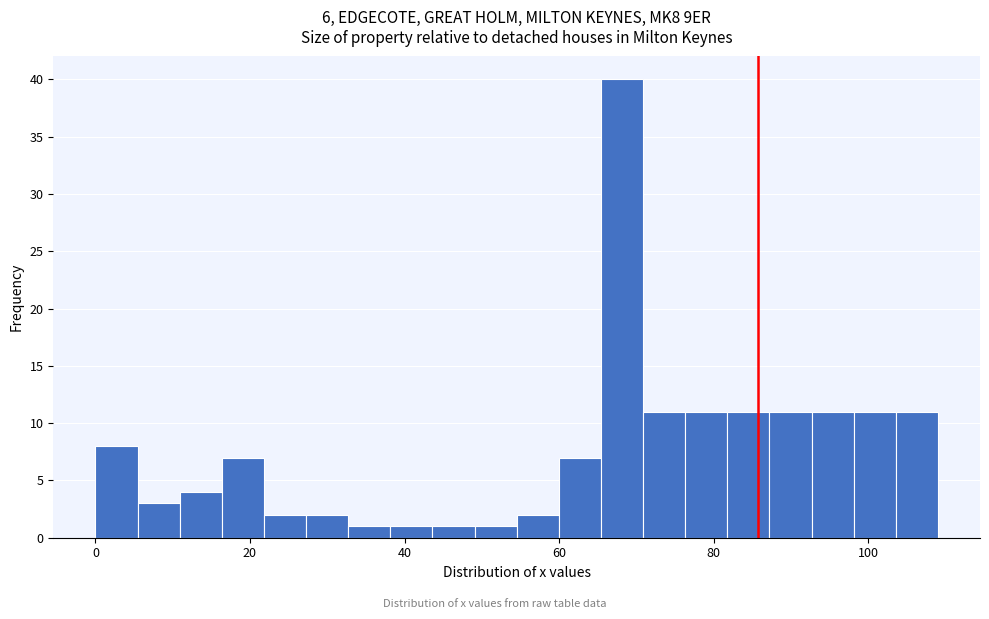

Around what value on the x-axis is the tallest bar? Give the approximate position of its centre, as read against the axis.

68